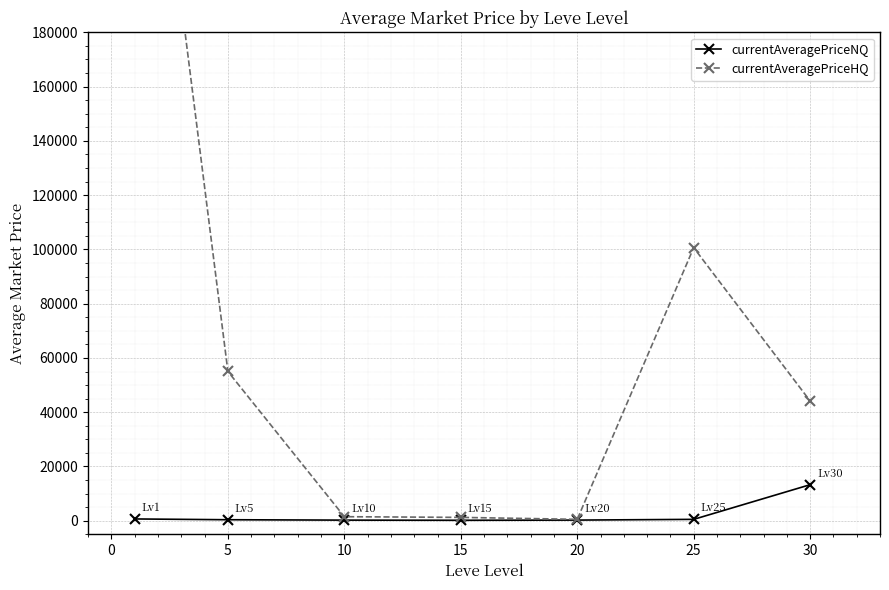

What is the value of the currentAveragePriceHQ point at the 1st from the left?

326611.1